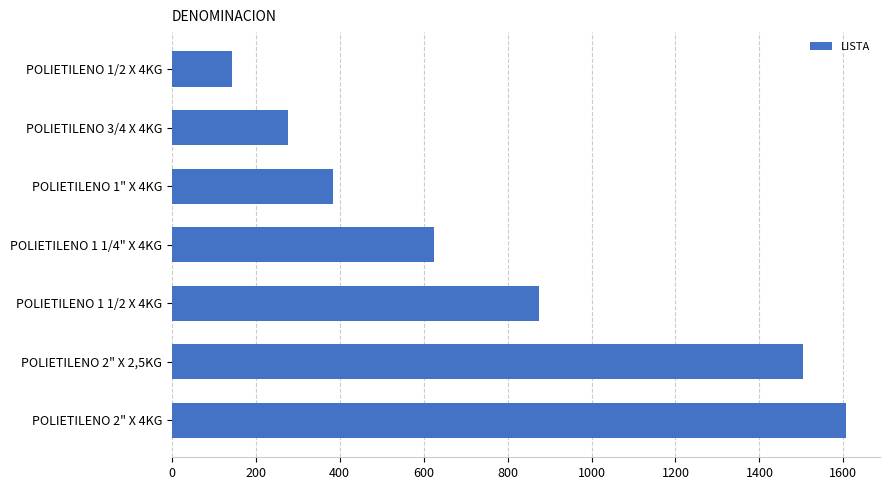

List the labels in order of value, smallest first.

POLIETILENO 1/2 X 4KG, POLIETILENO 3/4 X 4KG, POLIETILENO 1" X 4KG, POLIETILENO 1 1/4" X 4KG, POLIETILENO 1 1/2 X 4KG, POLIETILENO 2" X 2,5KG, POLIETILENO 2" X 4KG